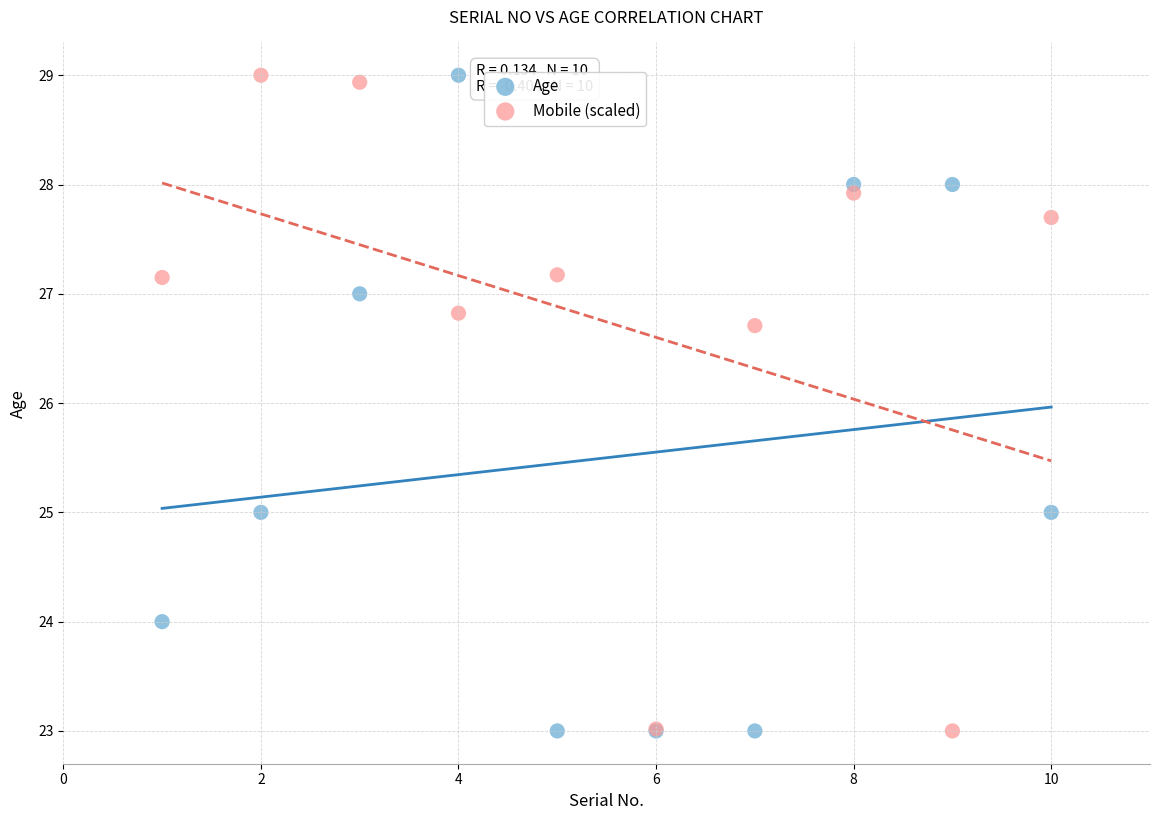

In the Age series, what Y value is closest to 26?

25.0